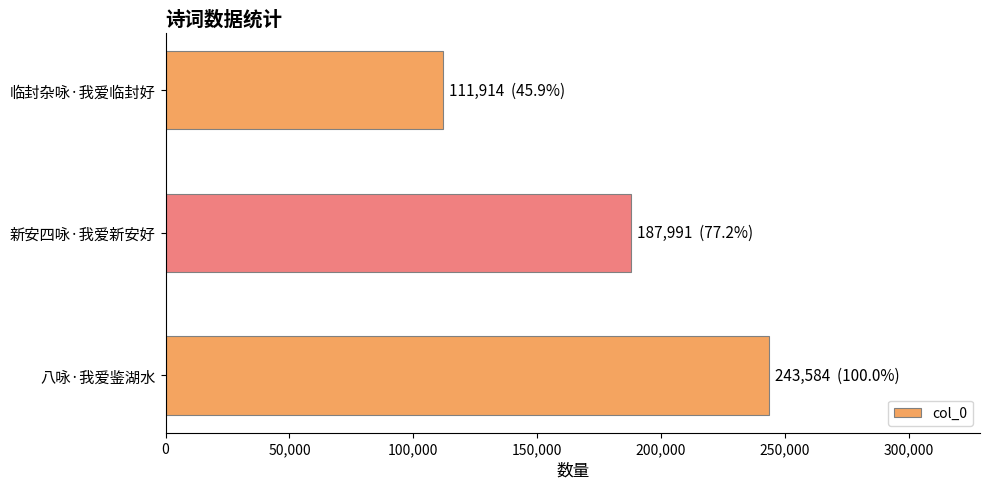

What is the ratio of the value at 新安四咏·我爱新安好 to the value at 临封杂咏·我爱临封好?

1.7